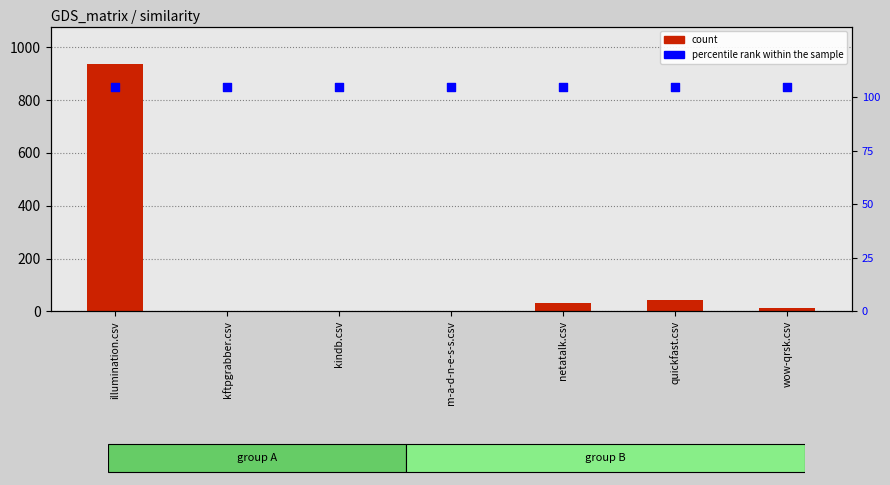

Which series has the widest spread of Y values?

wow-qrsk.csv (count)